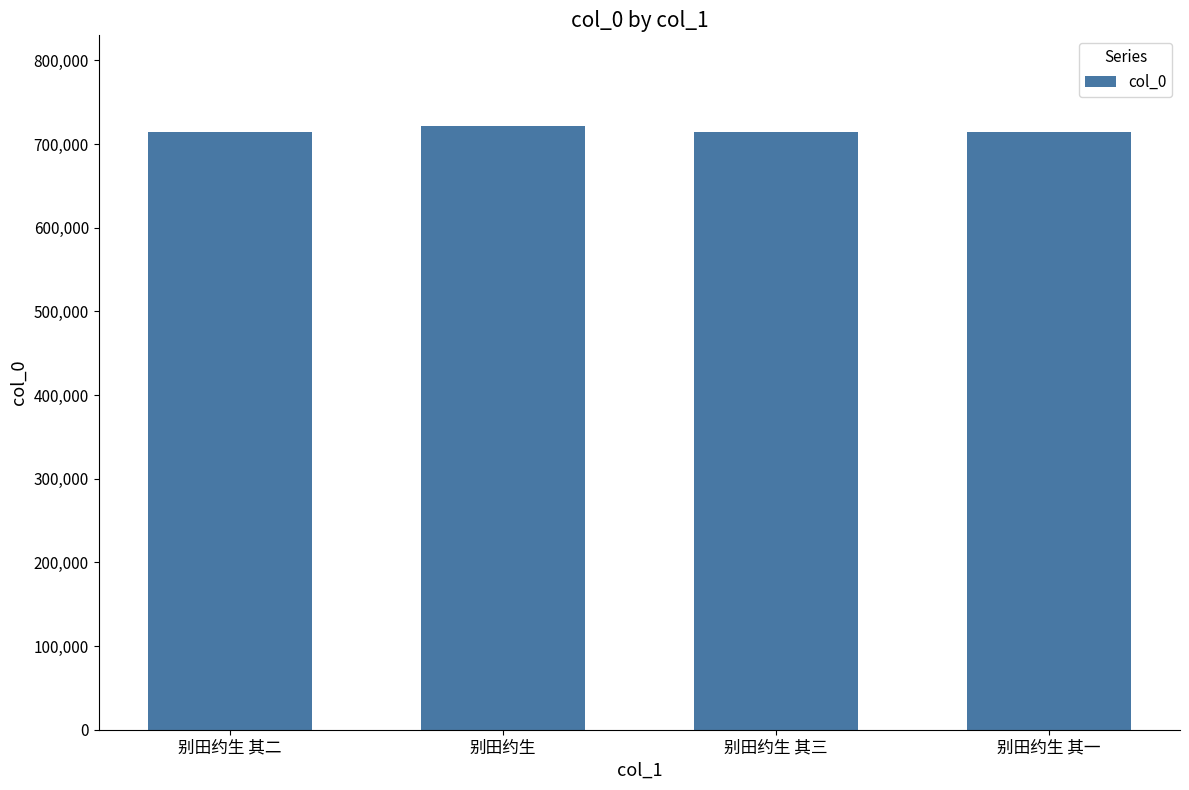

What is the greatest value displayed?

721607